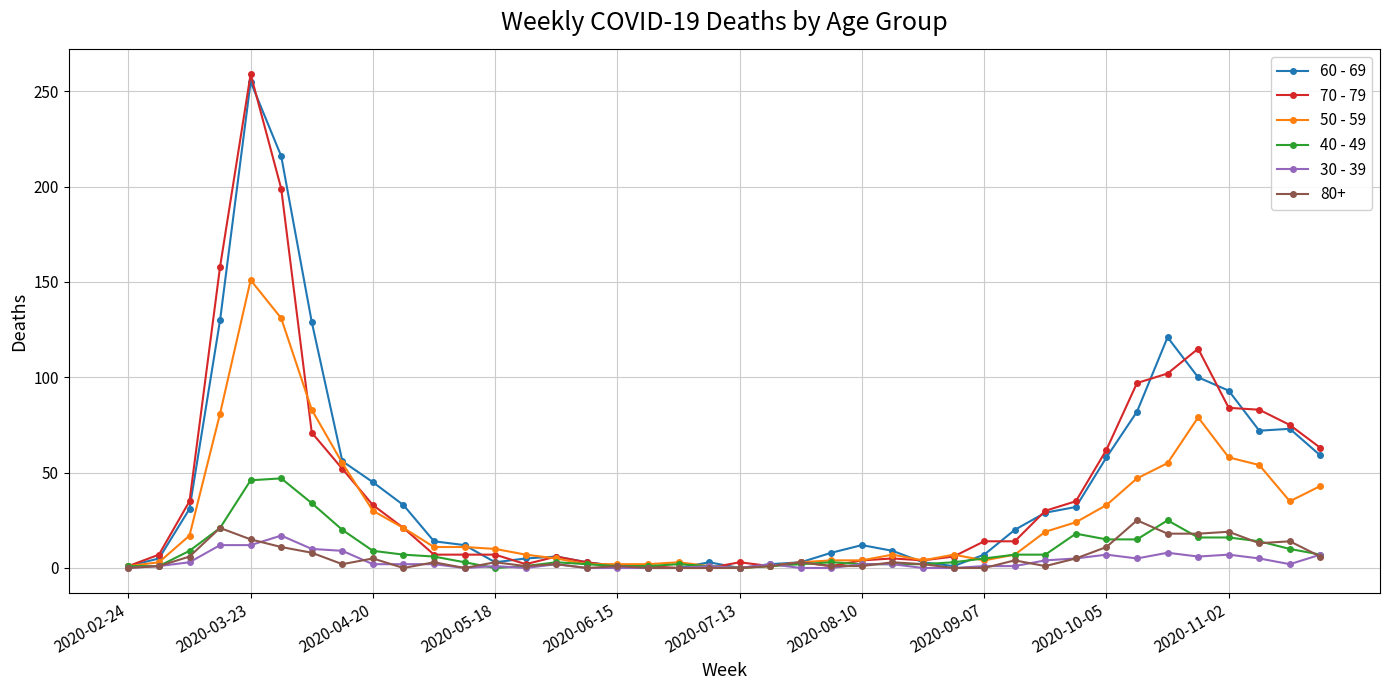

Which series has the widest spread of values?

70 - 79